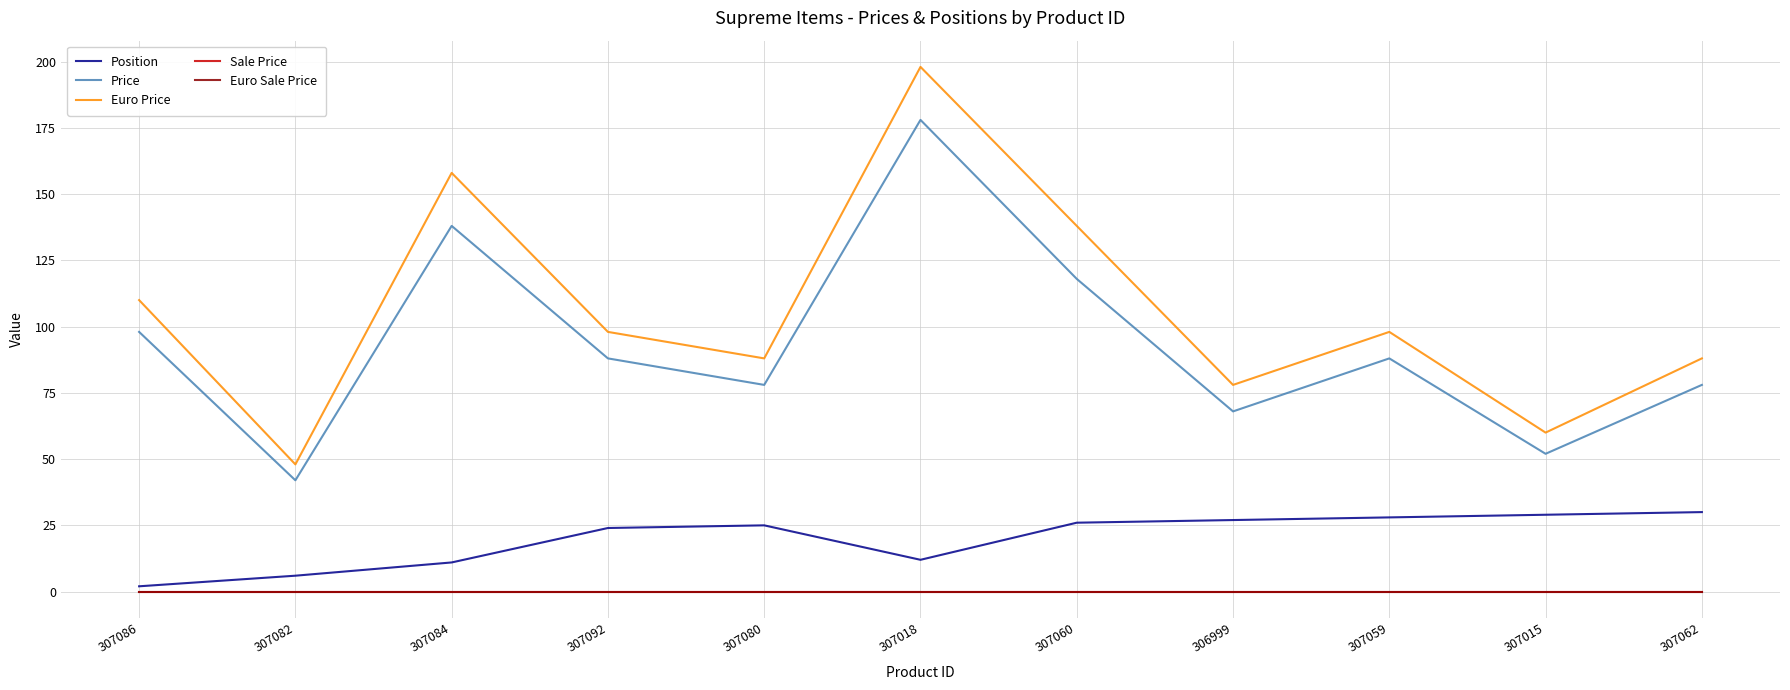

The value of Position at 307015 is 17. True or false?

False